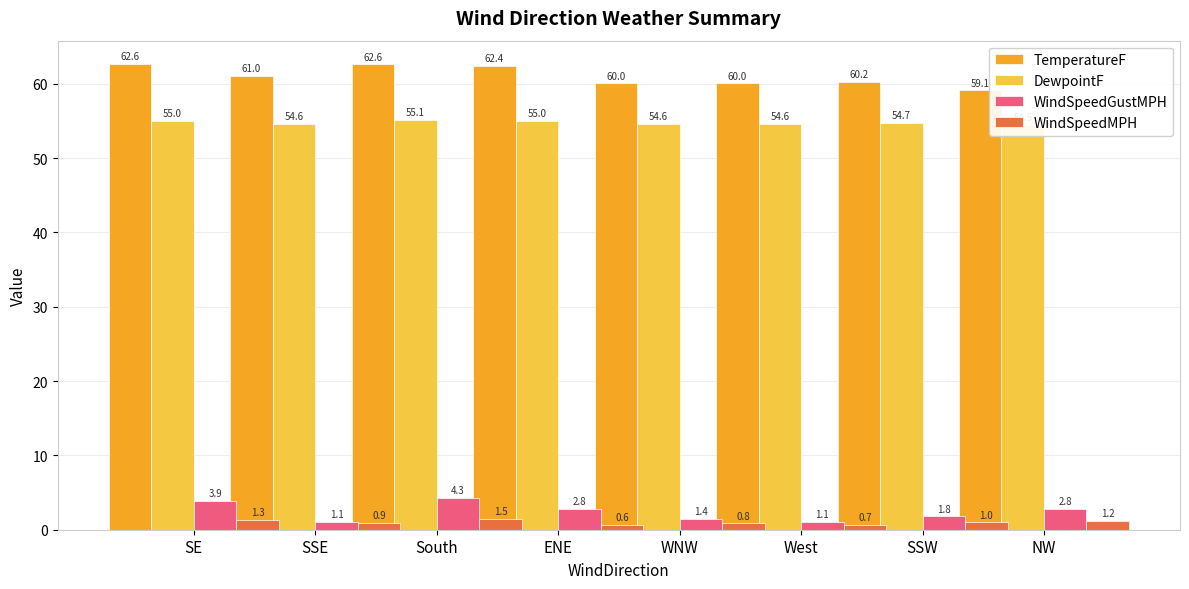

Rank the series by their maximum value, from highest to lowest.

TemperatureF, DewpointF, WindSpeedGustMPH, WindSpeedMPH